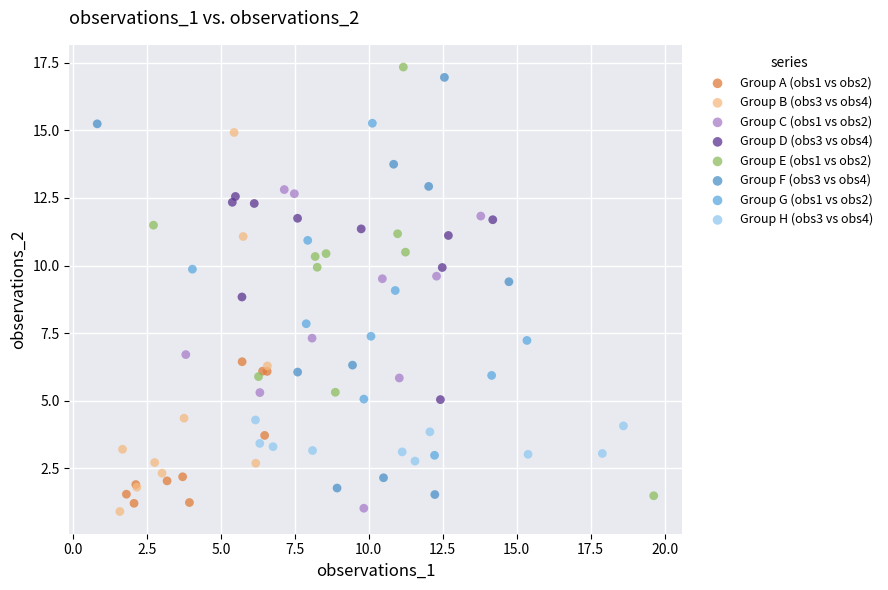

Which series has the widest spread of Y values?

Group E (obs1 vs obs2)